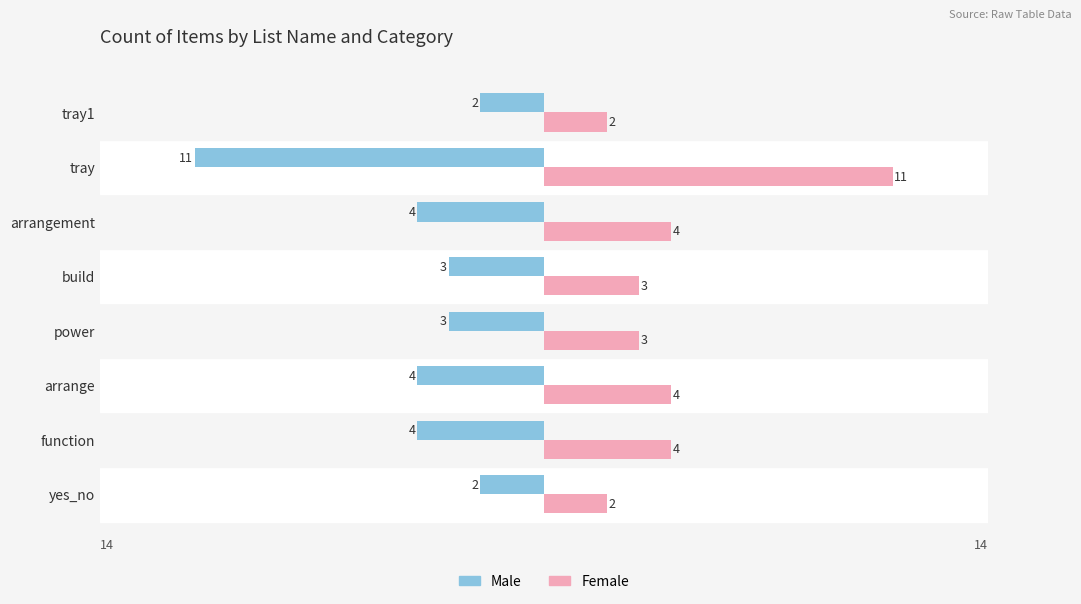

List the series in order of their peak value, highest first.

Female, Male